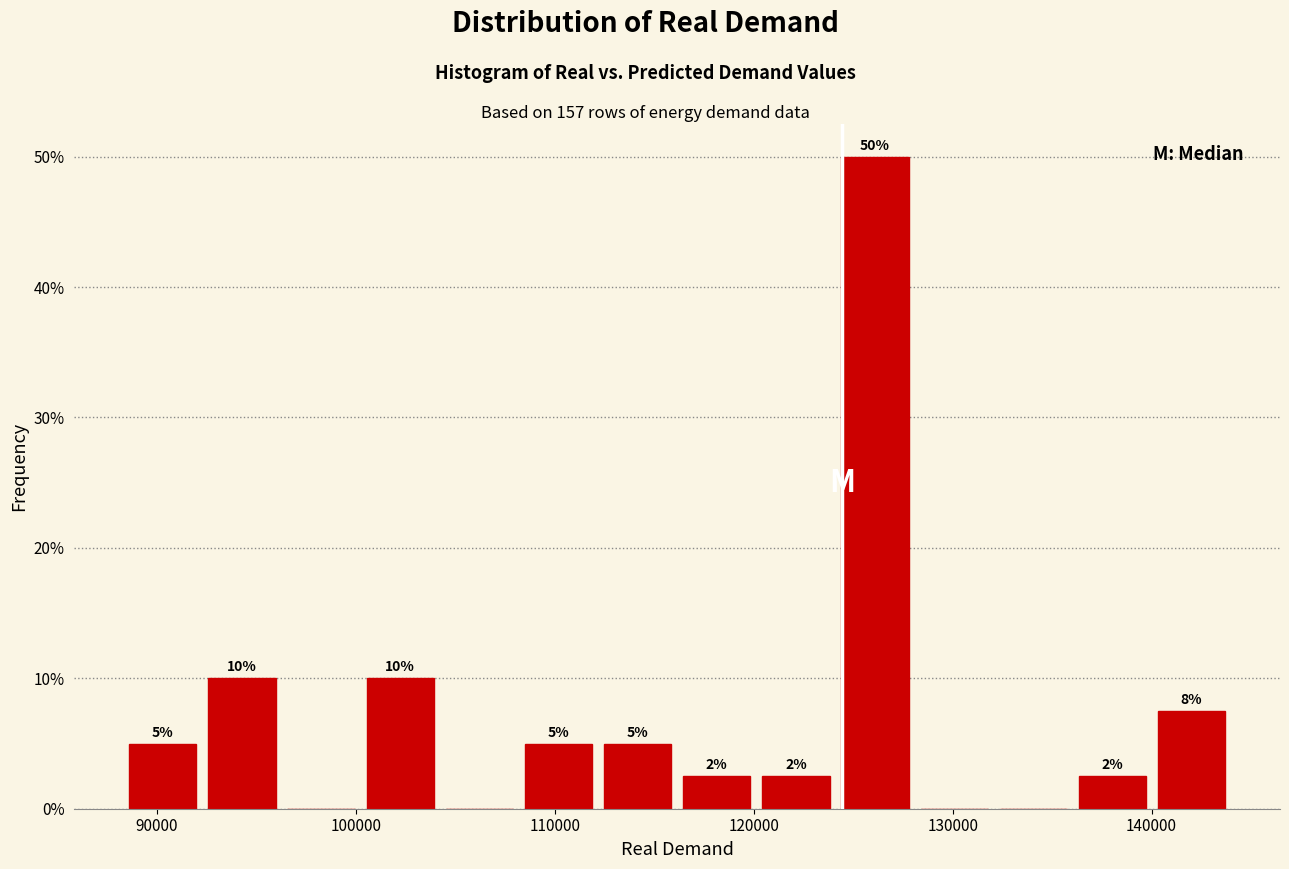

Read against the x-axis, roughly where is the centre of the tallest bar?

126000